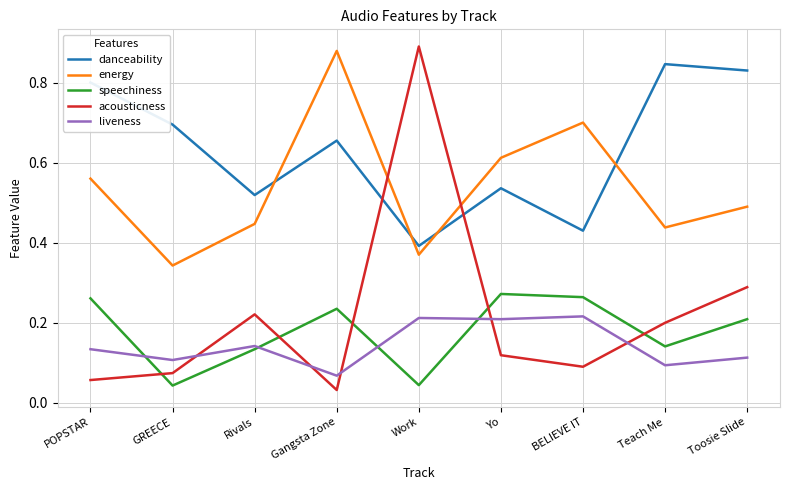

Between BELIEVE IT and Toosie Slide, which series saw the biggest shift?

danceability